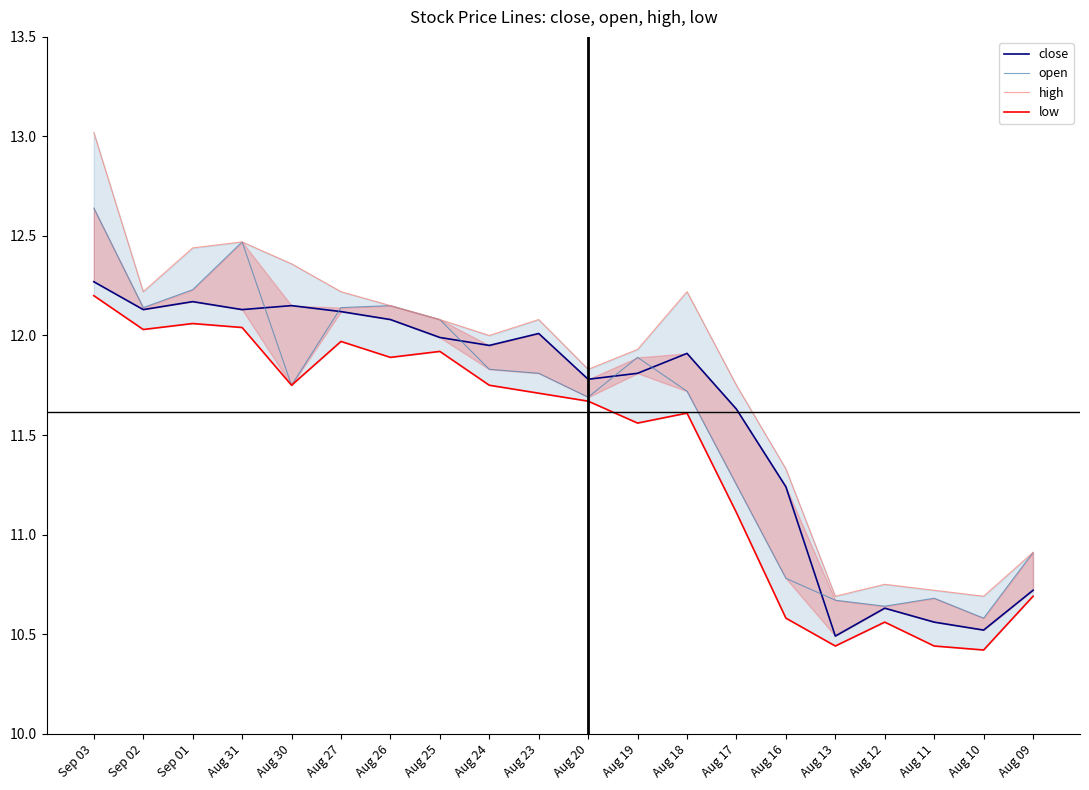

At which category does high reach its first local valley?

Sep 02